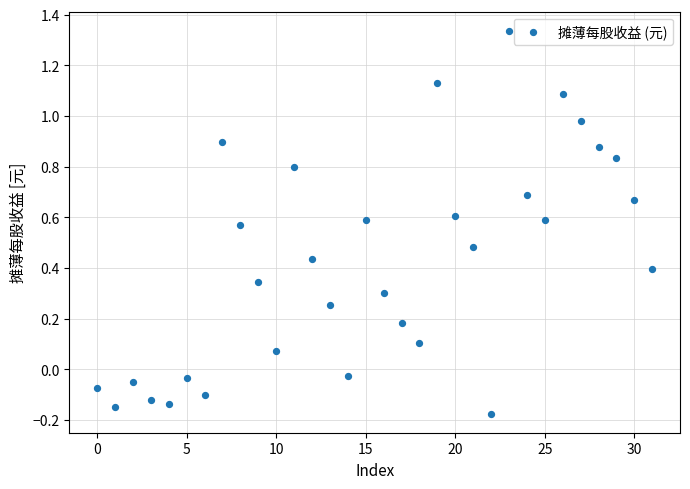

What is the range of Y values (max minus min)?

1.5